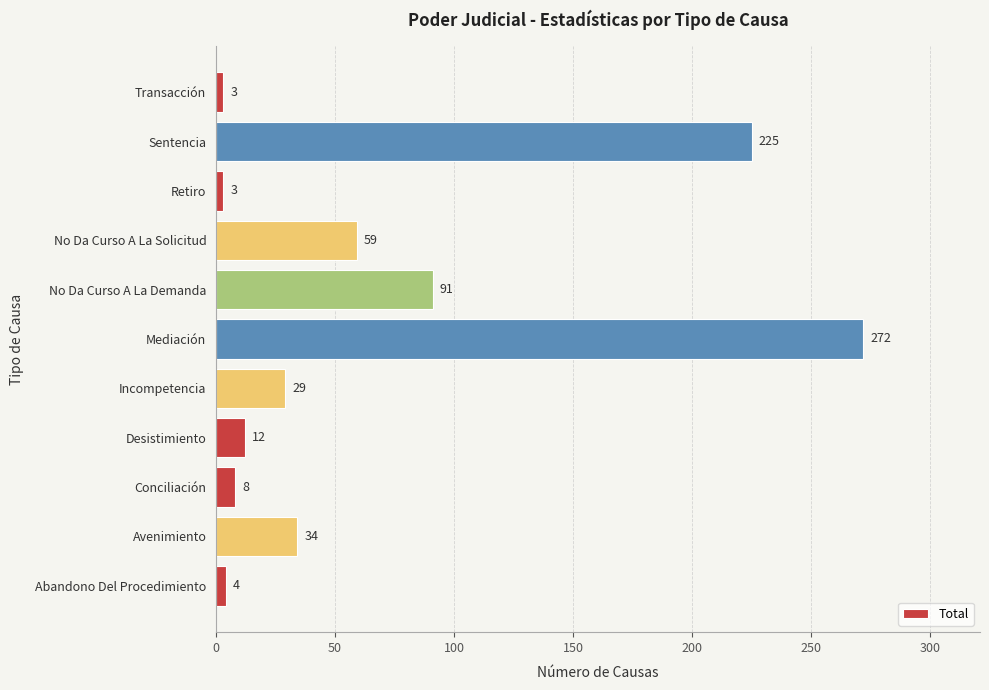

What is the minimum value shown in the chart?

3